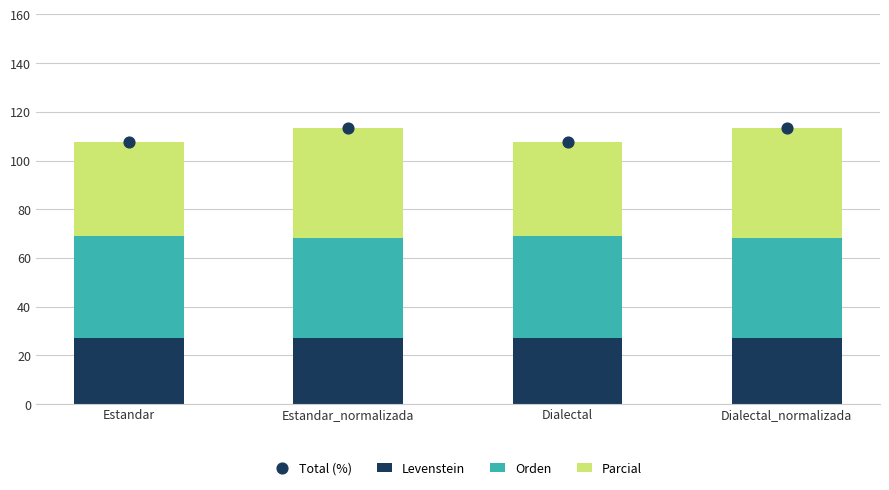

Which series has the widest spread of Y values?

Parcial